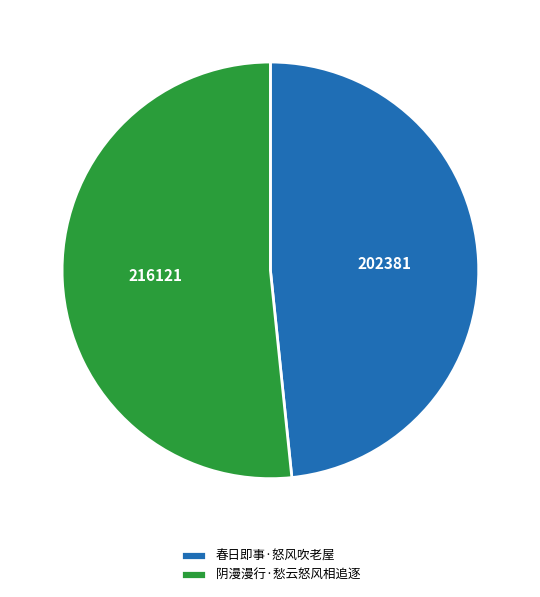

True or false: 春日即事·怒风吹老屋 accounts for 48% of the total.

True